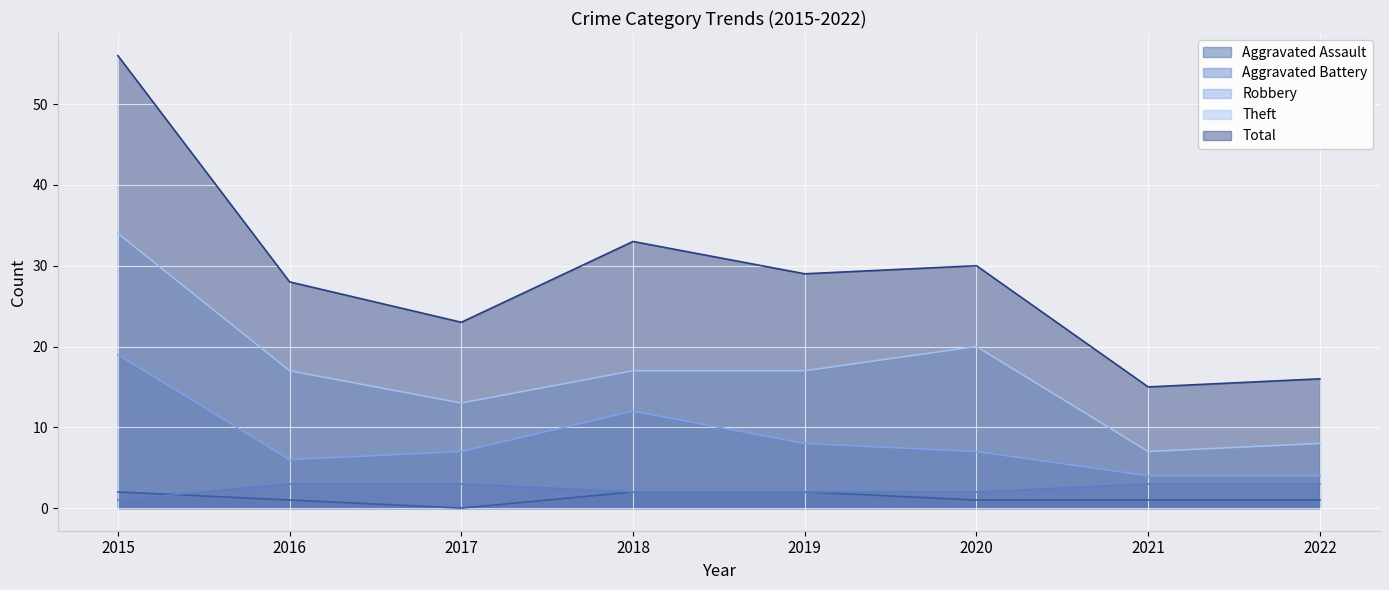

What is the difference between the Robbery values at 2022 and 2017?

3